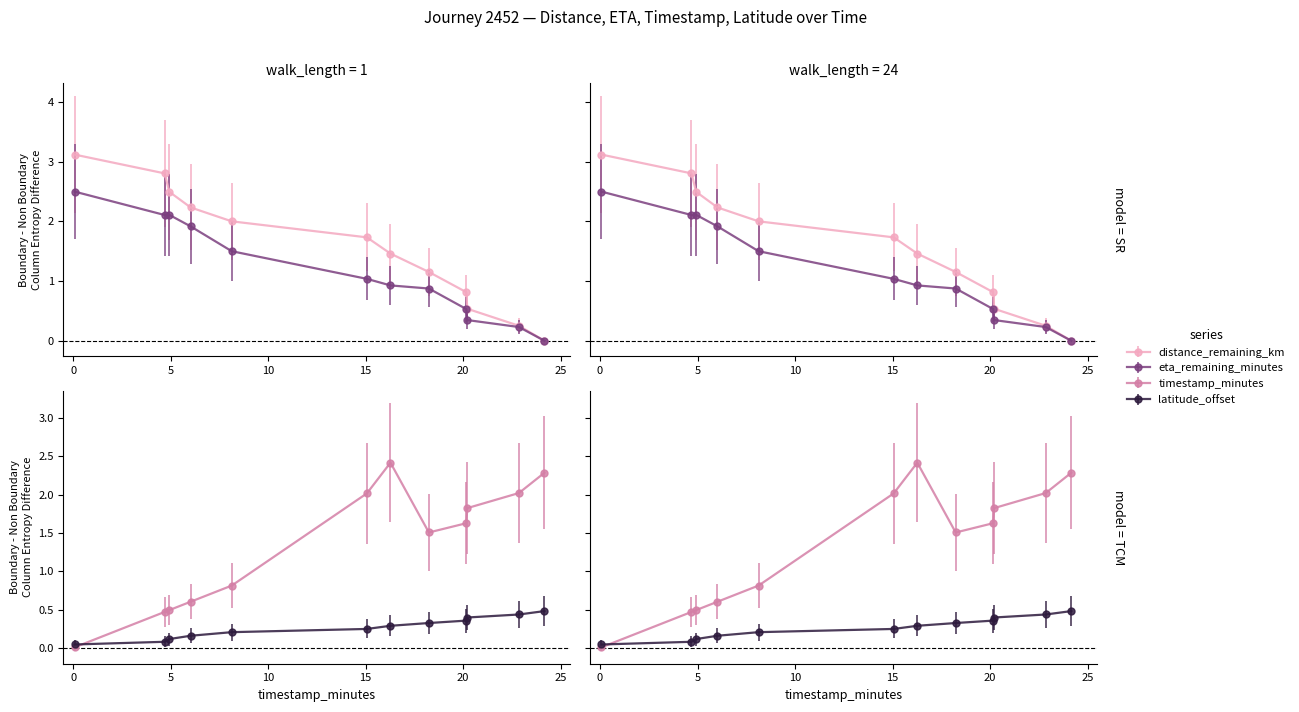

Is the value of eta_remaining_minutes at 4.93 greater than the value of distance_remaining_km at 18.24?

Yes